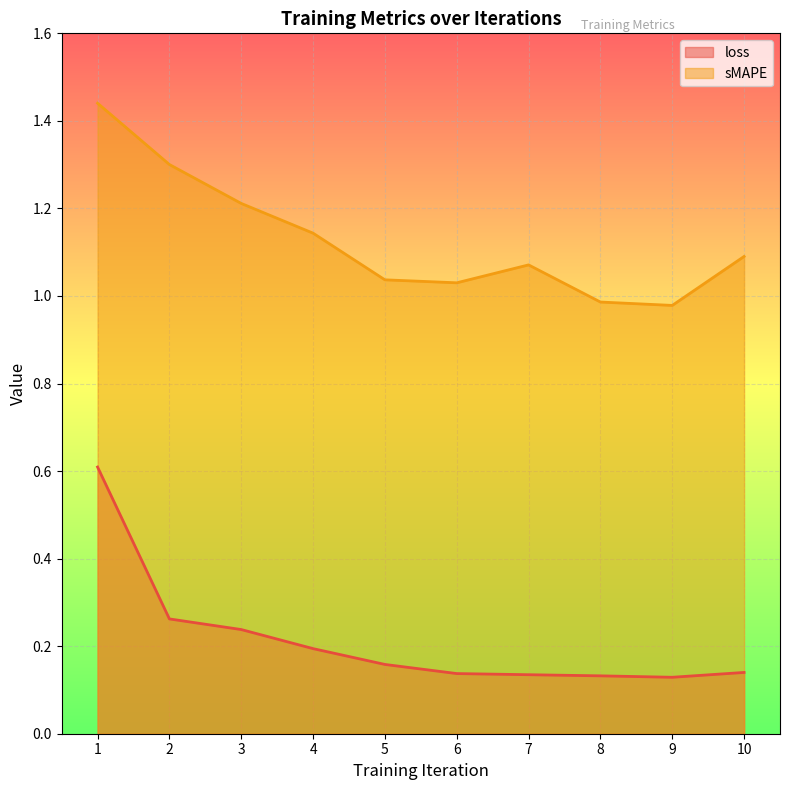

How many loss values are between 0 and 1?

10